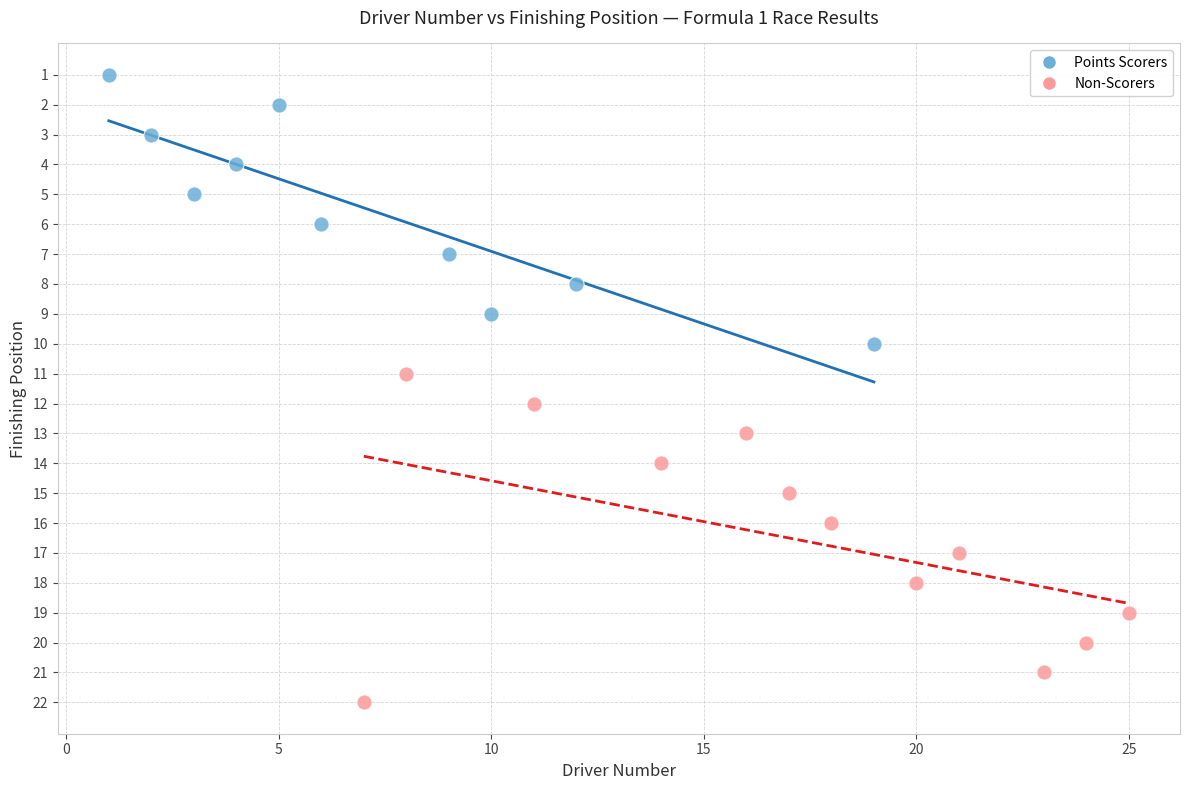

Which series reaches the maximum Y coordinate?

Non-Scorers